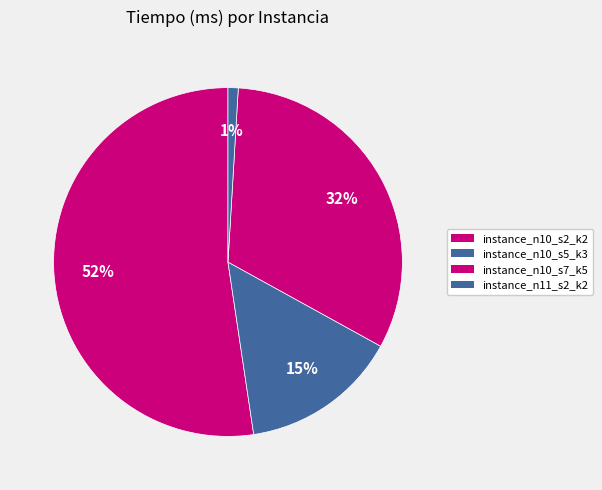

What is the change in value from instance_n10_s2_k2 to instance_n11_s2_k2?

-109